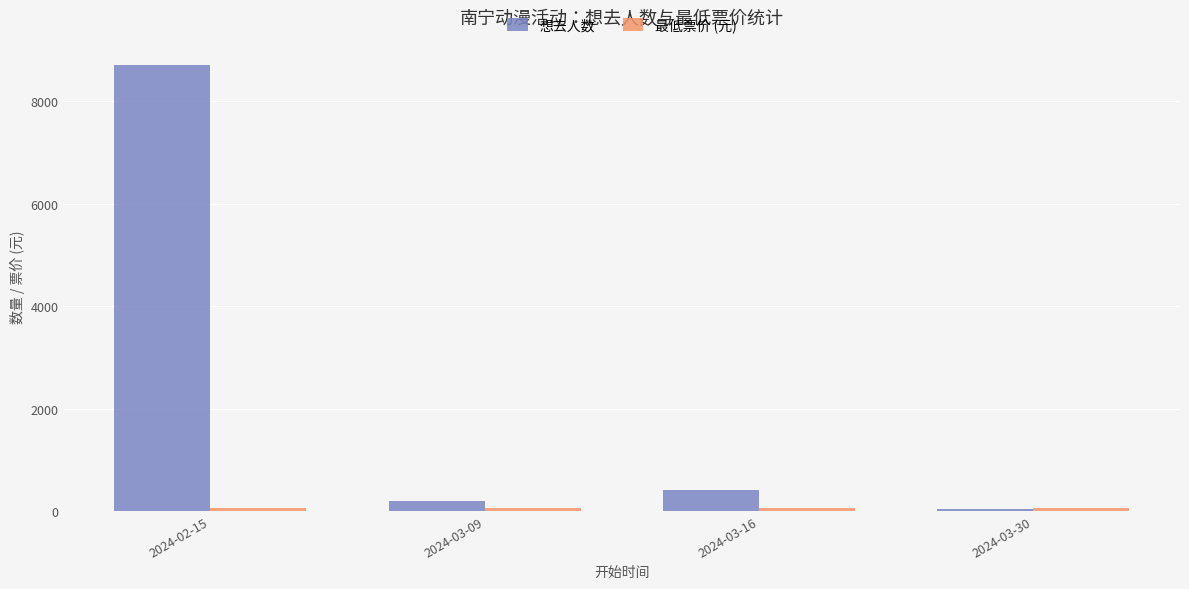

What is the sum of all 想去人数 values?

9364